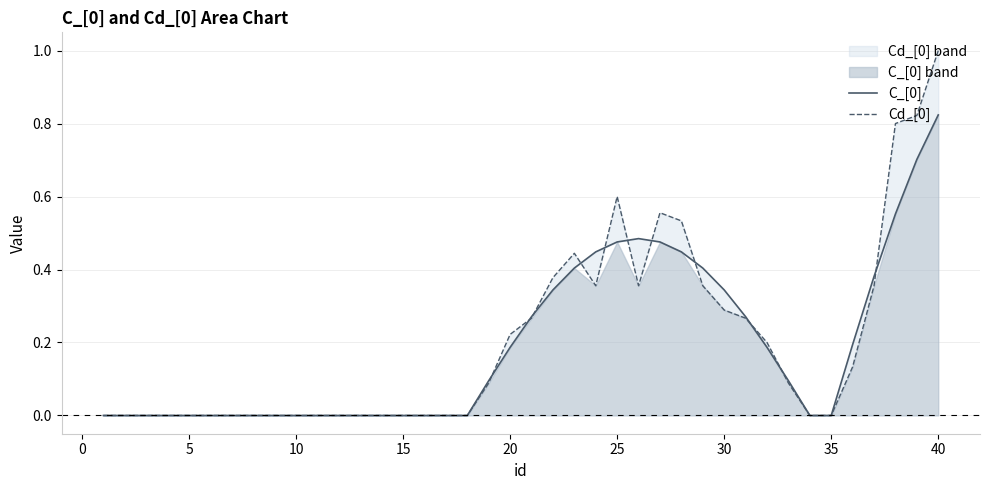

Reading left to right, list all the values displayed in this chart.

C_[0]: 0.0	0.0	0.0	0.0	0.0	0.0	0.0	0.0	0.0	0.0	0.0	0.0	0.0	0.0	0.0	0.0	0.0	0.0	0.1	0.2	0.3	0.3	0.4	0.4	0.5	0.5	0.5	0.4	0.4	0.3	0.3	0.2	0.1	0.0	0.0	0.2	0.4	0.6	0.7	0.8
Cd_[0]: 0.0	0.0	0.0	0.0	0.0	0.0	0.0	0.0	0.0	0.0	0.0	0.0	0.0	0.0	0.0	0.0	0.0	0.0	0.1	0.2	0.3	0.4	0.4	0.4	0.6	0.4	0.6	0.5	0.4	0.3	0.3	0.2	0.1	0.0	0.0	0.1	0.4	0.8	0.8	1.0